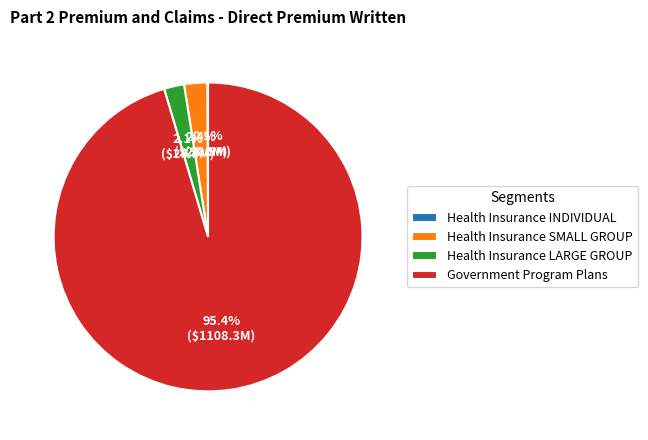

Which slice is the largest?

Government Program Plans